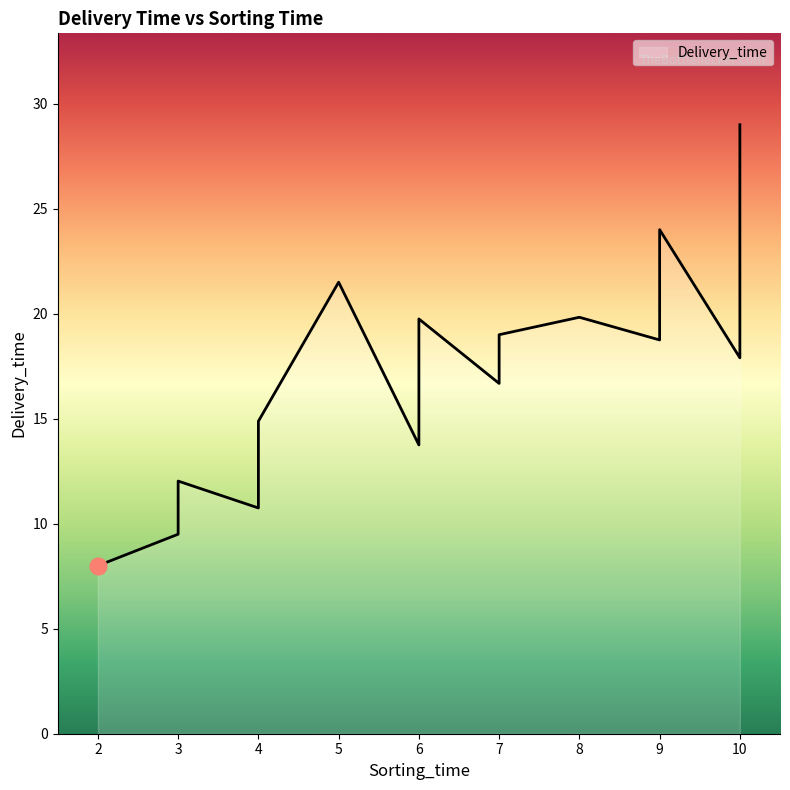

What is the approximate value at 7?

16.7